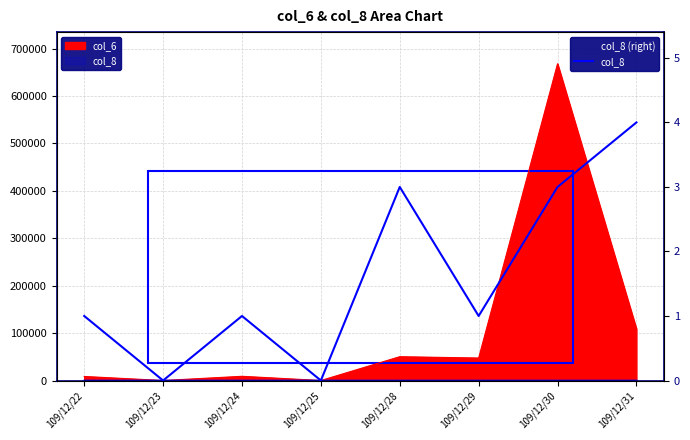

The chart shows a value of 3 at 109/12/30. True or false?

True